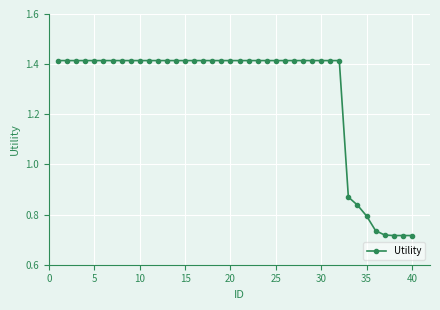

What is the sum of all values?

51.4